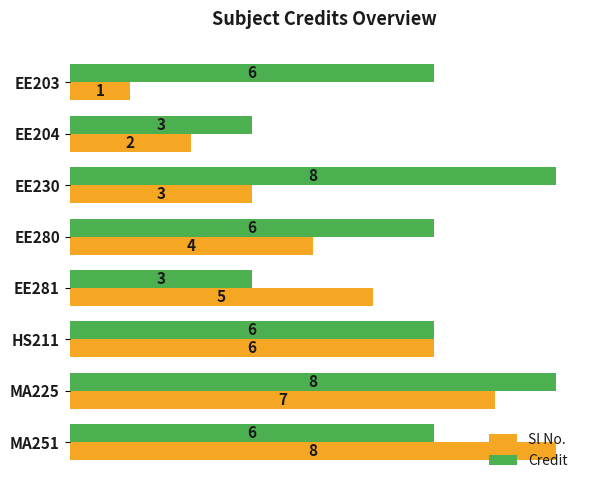

What is the difference between the second highest and second lowest values in the Credit series?

5